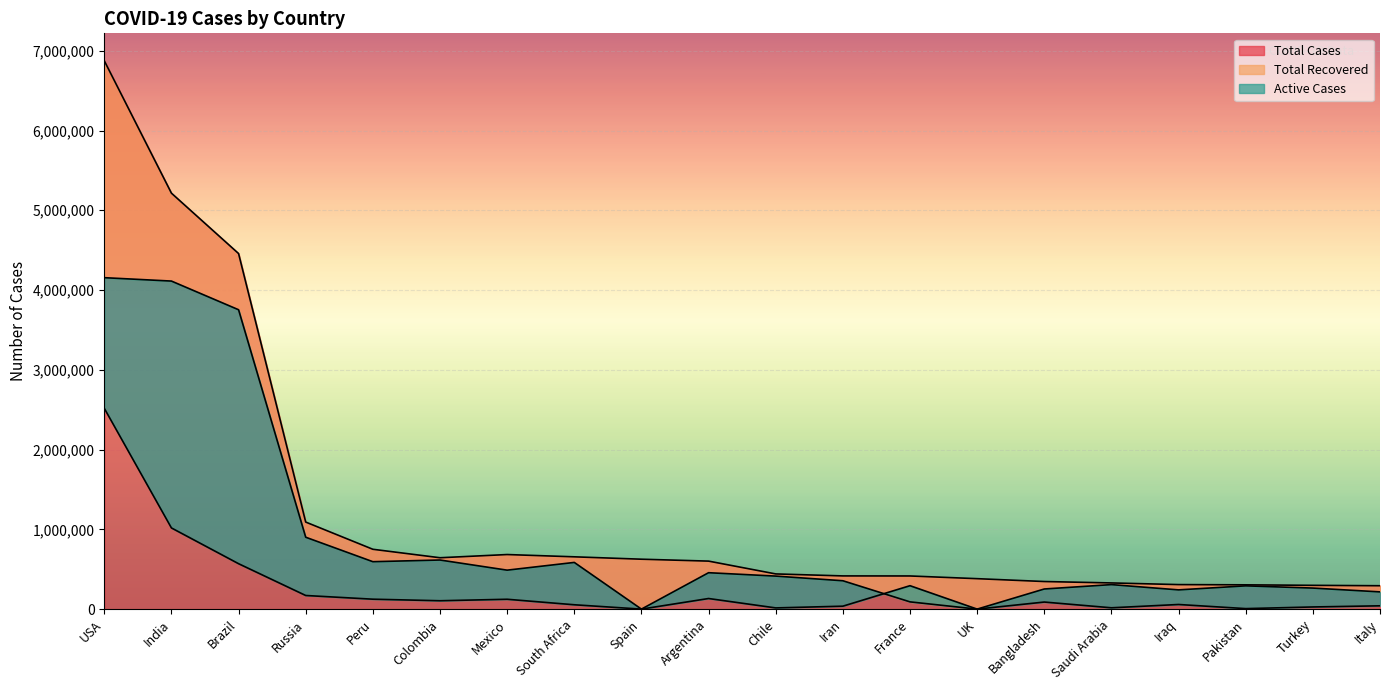

What is the value of the Active Cases point at the 2nd from the left?

1017722